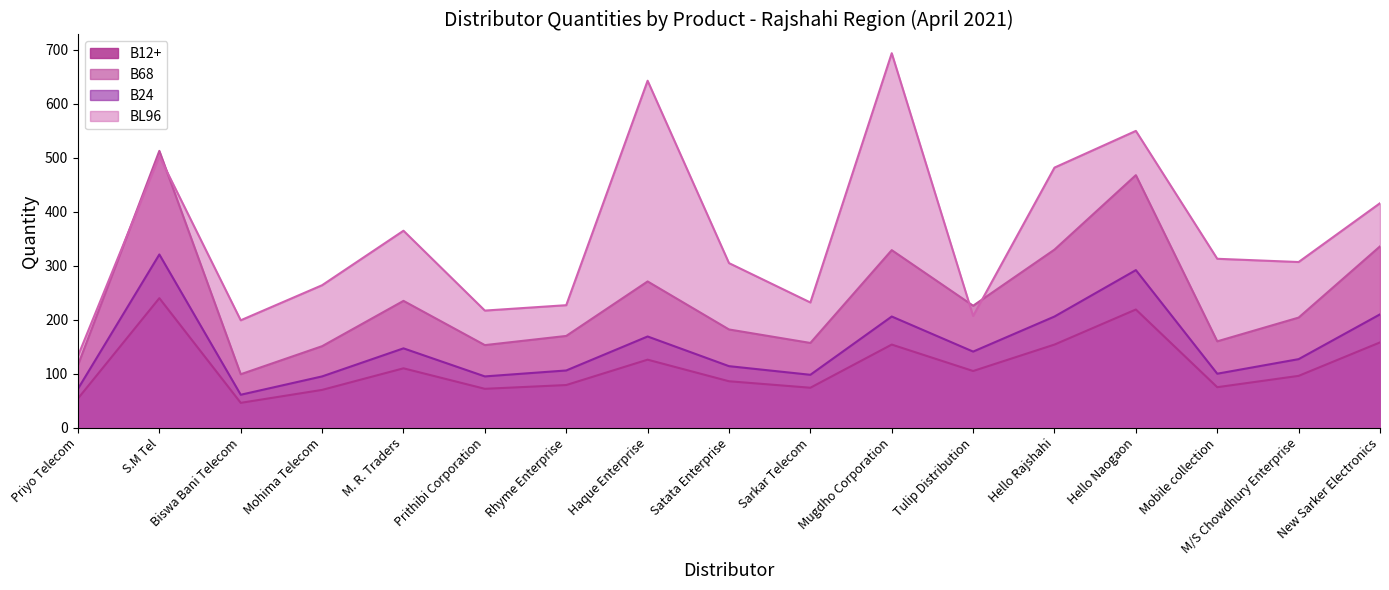

What position from the right is Tulip Distribution?

6